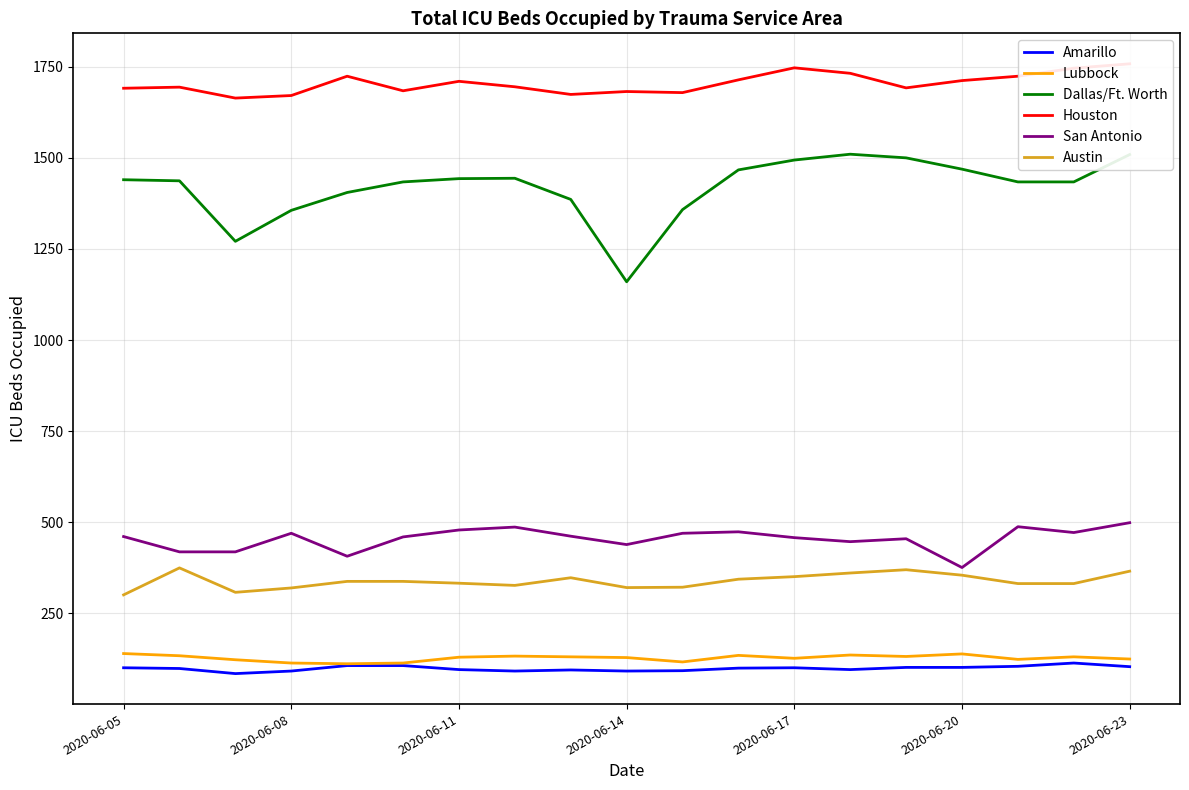

True or false: Austin and Amarillo intersect in this chart.

False